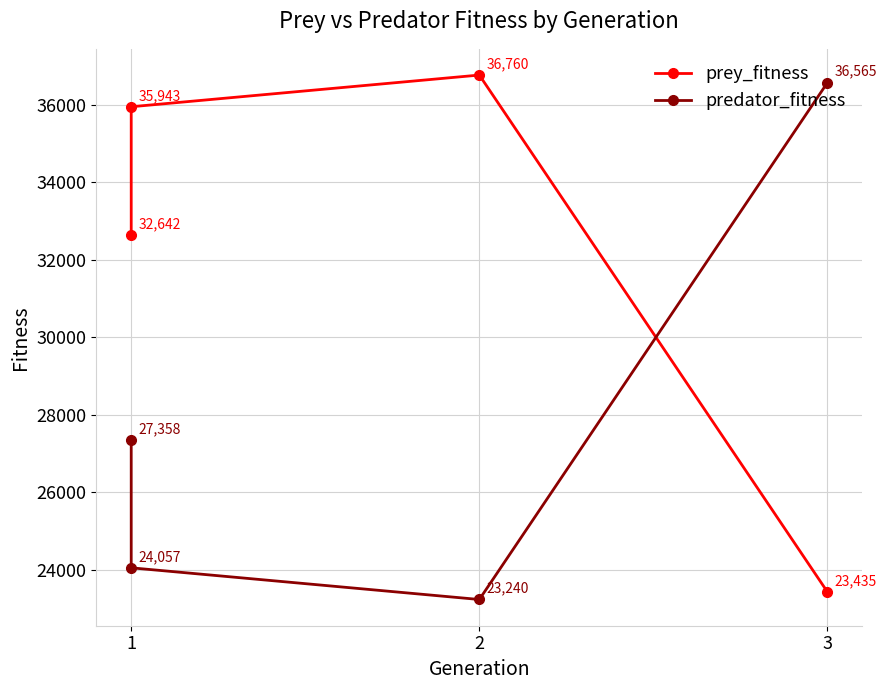

What is the difference between the maximum and minimum values in the prey_fitness series?

13325